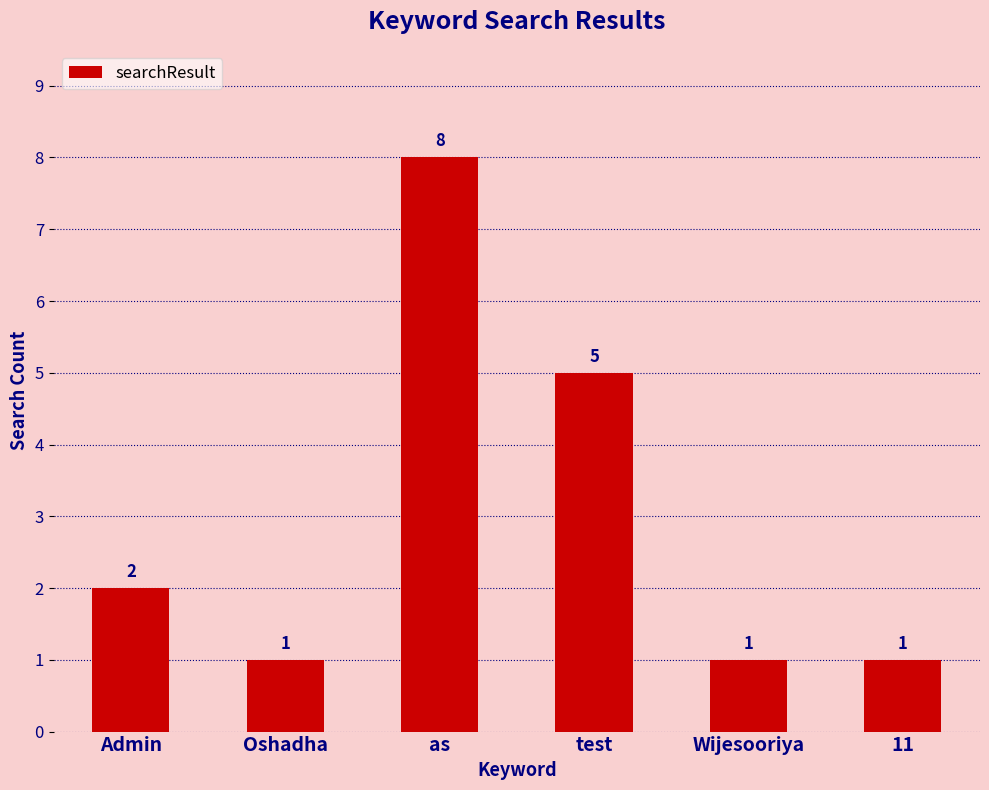

What is the change in value from as to 11?

-7